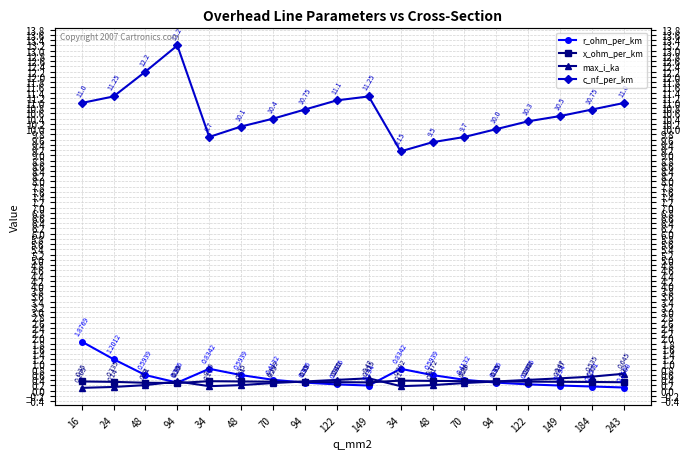

What is the difference between the highest and lowest values at 94?

12.9